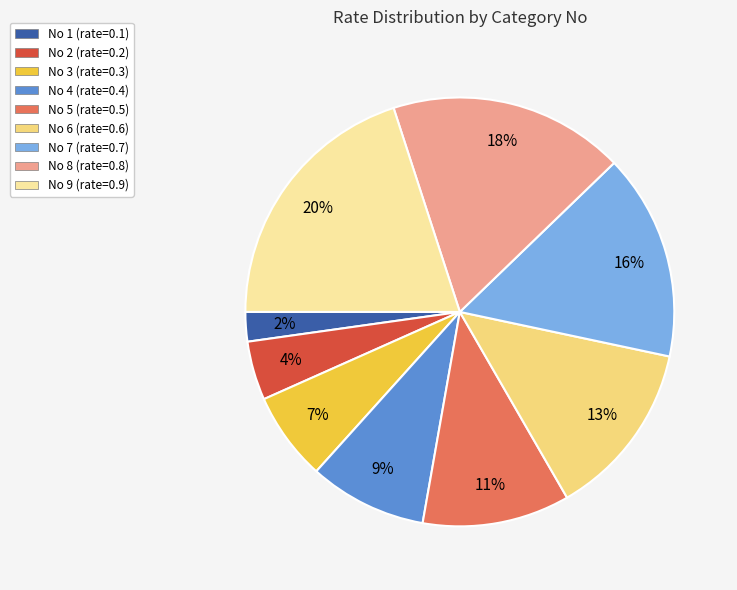

To the nearest percent, what is the average slice percentage?

11%